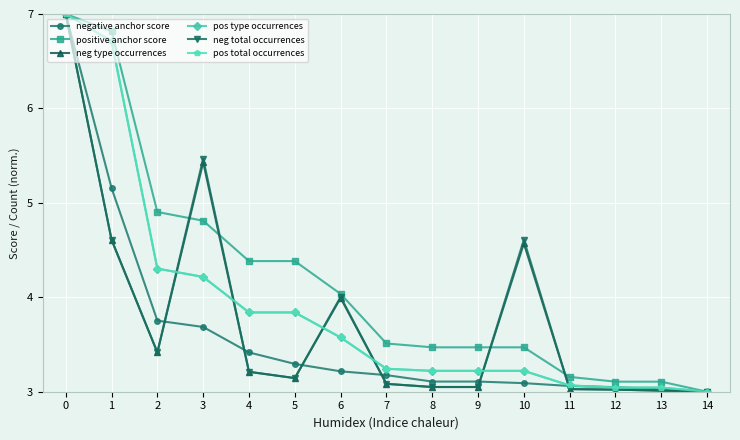

Is it true that positive anchor score equals 3.5 at 7?

True